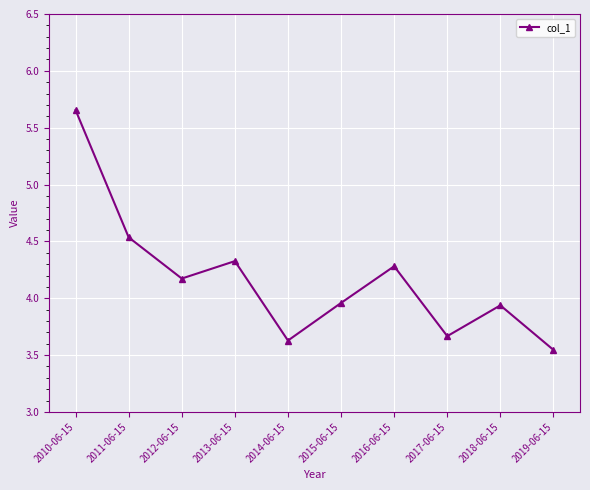

At which category does the chart reach its peak across all series?

2010-06-15